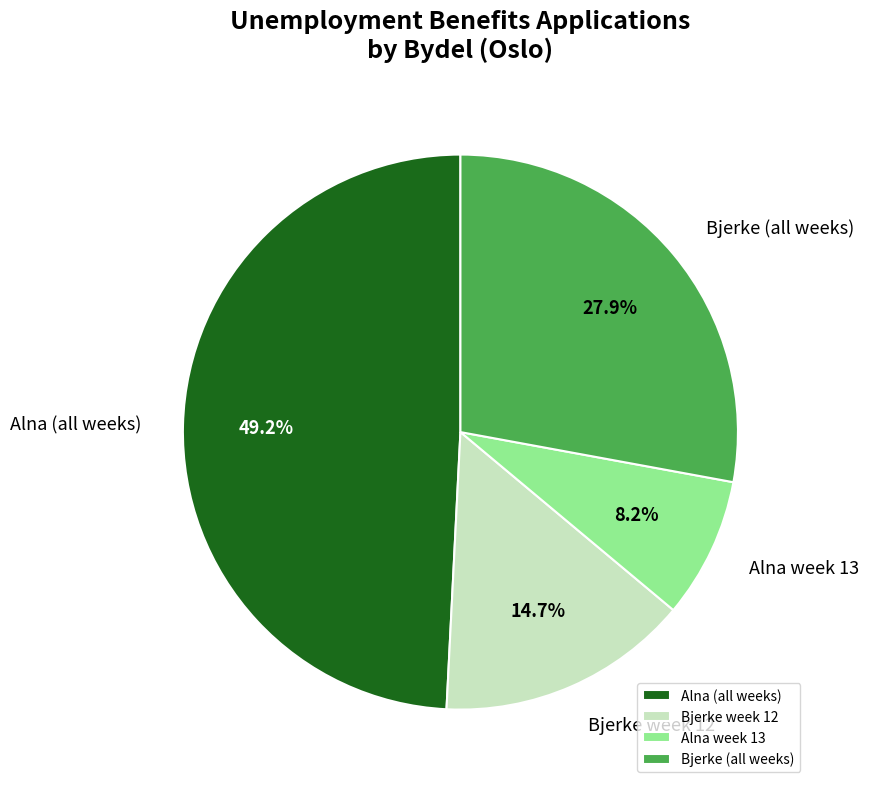

Which slice is the smallest?

Alna week 13